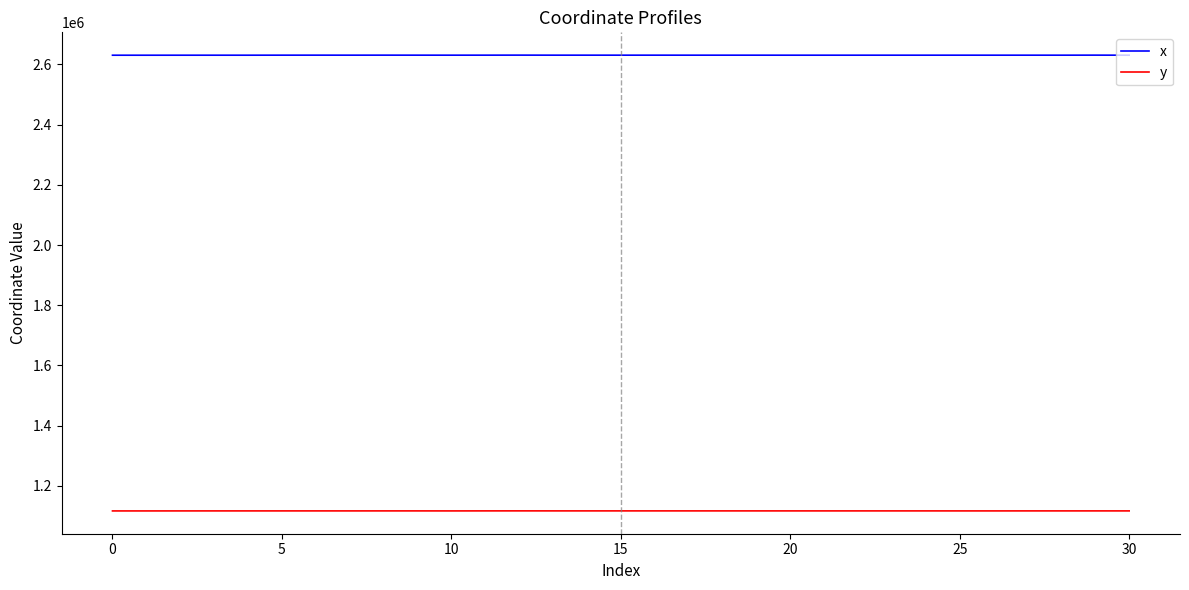

At how many categories does at least one series exceed 2477471?

31